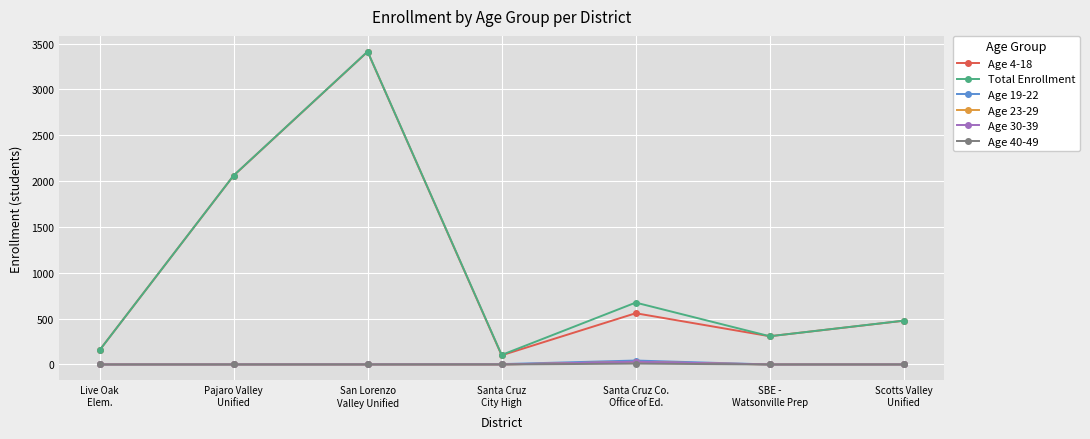

True or false: Age 4-18 and Age 30-39 cross at least once.

False